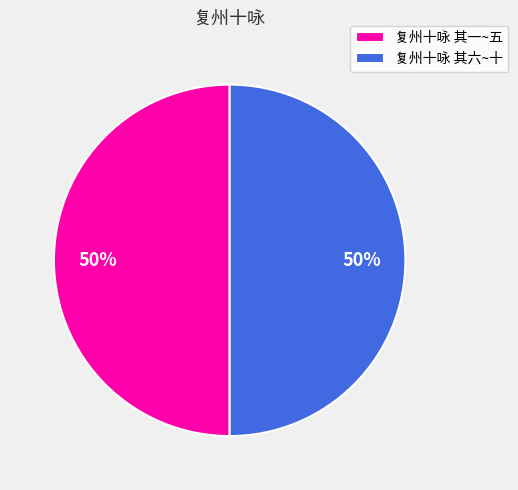

Is it true that 复州十咏 其六~十 is 57% of the pie?

False